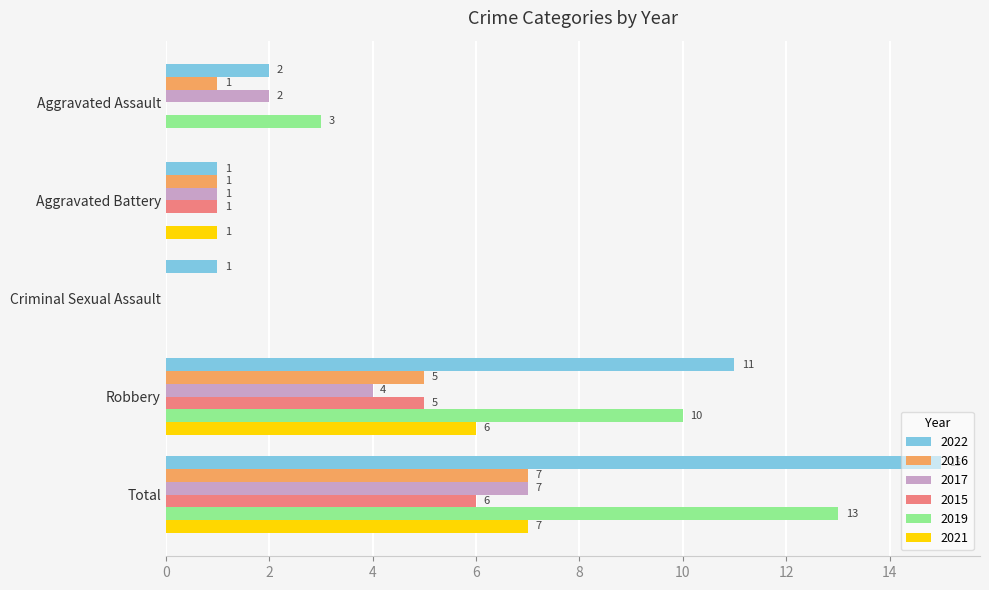

Is it true that 2021 equals 6 at Robbery?

True